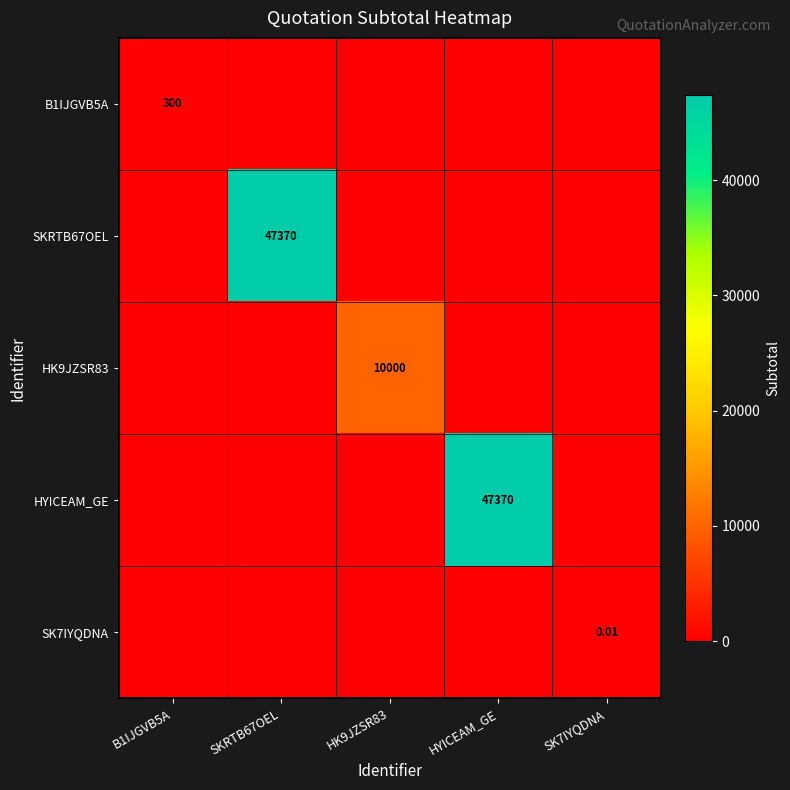

Rank the series by their maximum value, from lowest to highest.

SK7IYQDNA, B1IJGVB5A, HK9JZSR83, SKRTB67OEL, HYICEAM_GE